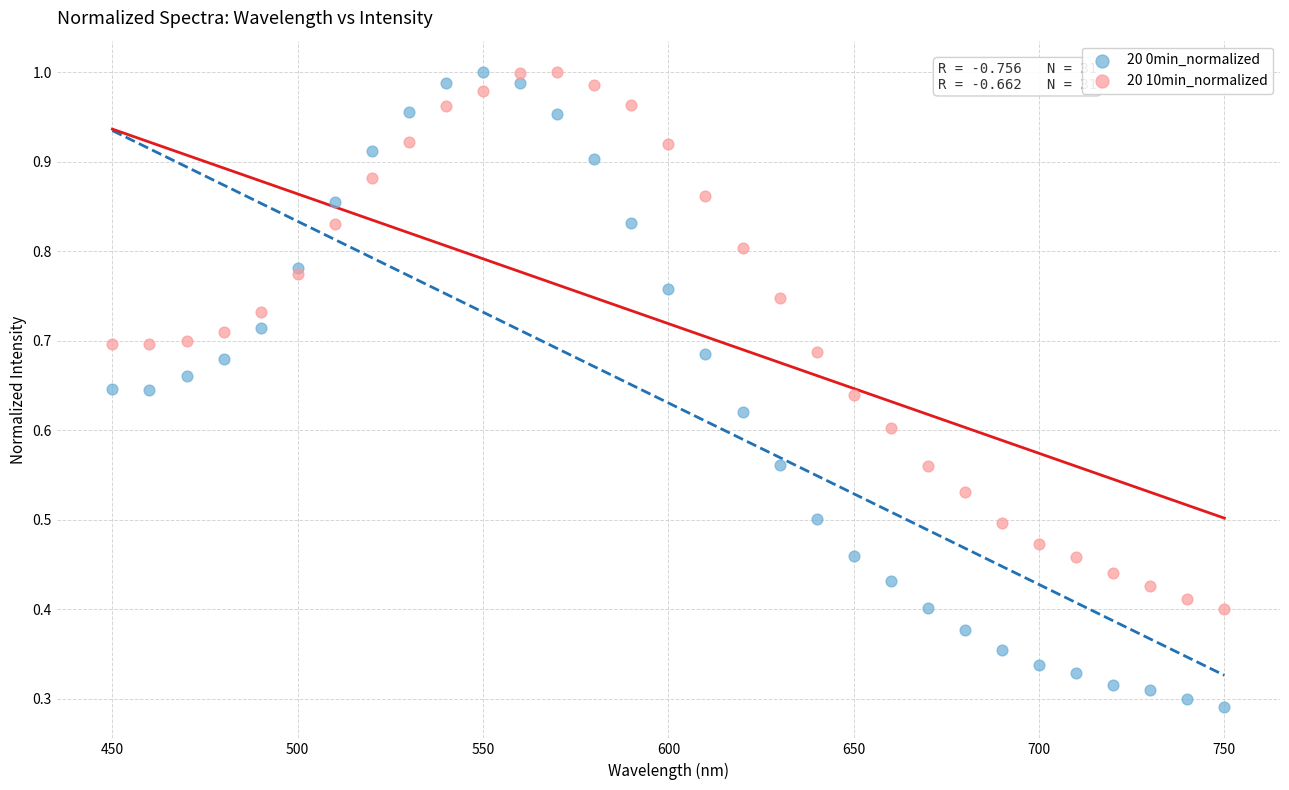

Which series contains the lowest Y value?

20 0min_normalized